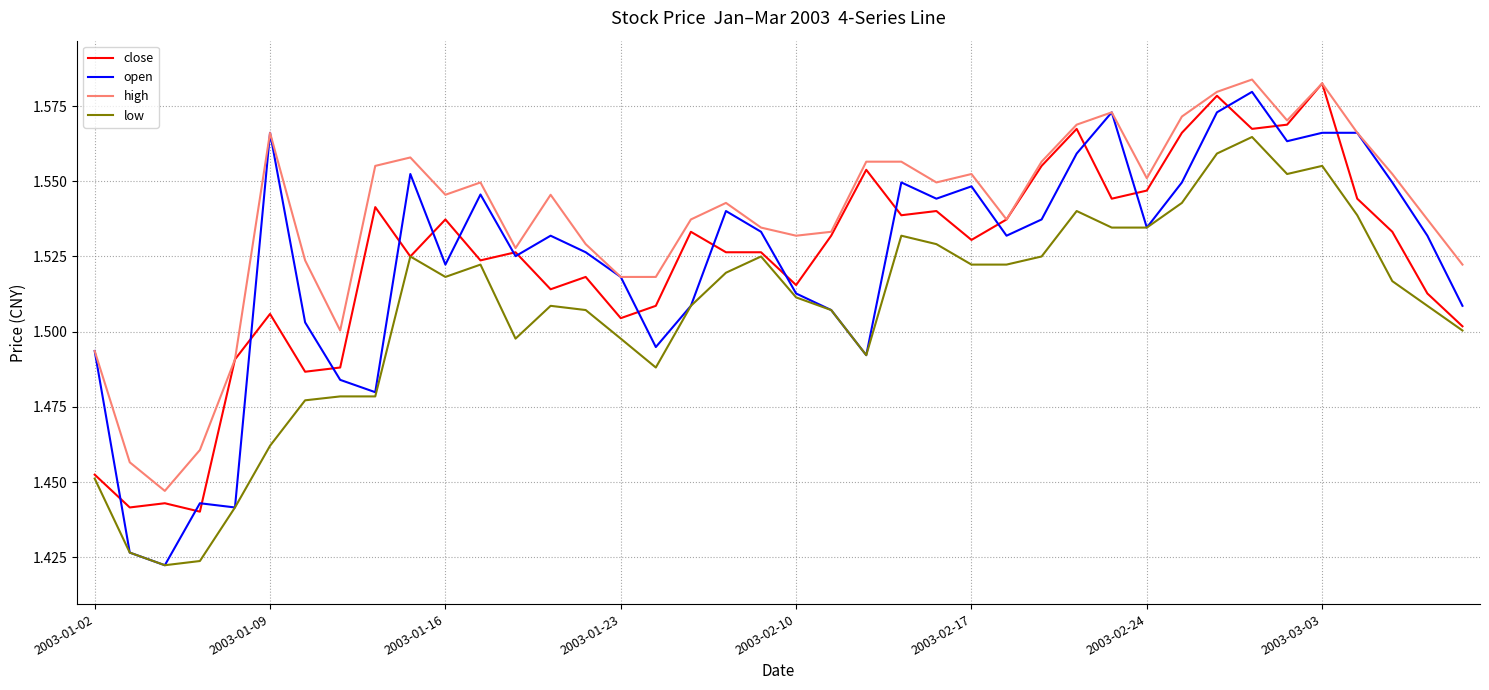

Which series has the largest total across all categories?

high